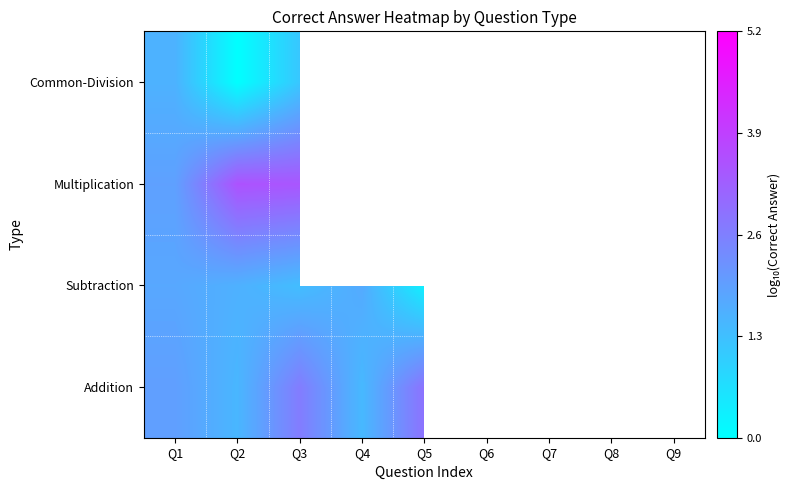

Which series has the largest range (max minus min)?

Subtraction